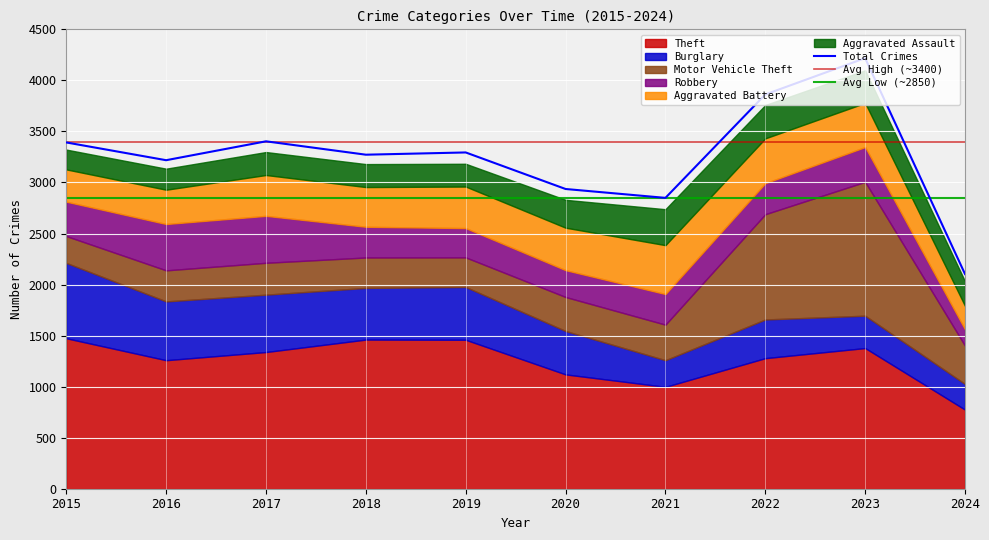

What is the value of the Robbery point at the 3rd from the left?

460